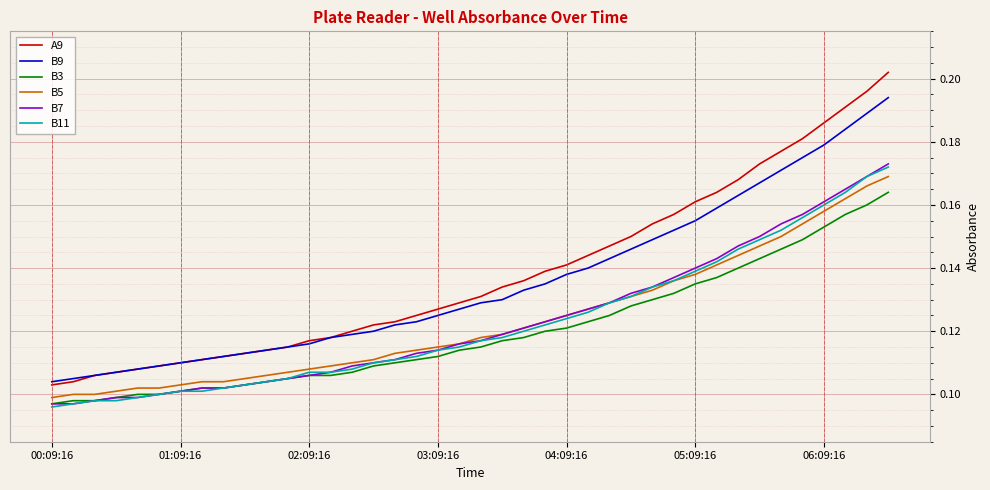

Which series has the widest spread of values?

A9